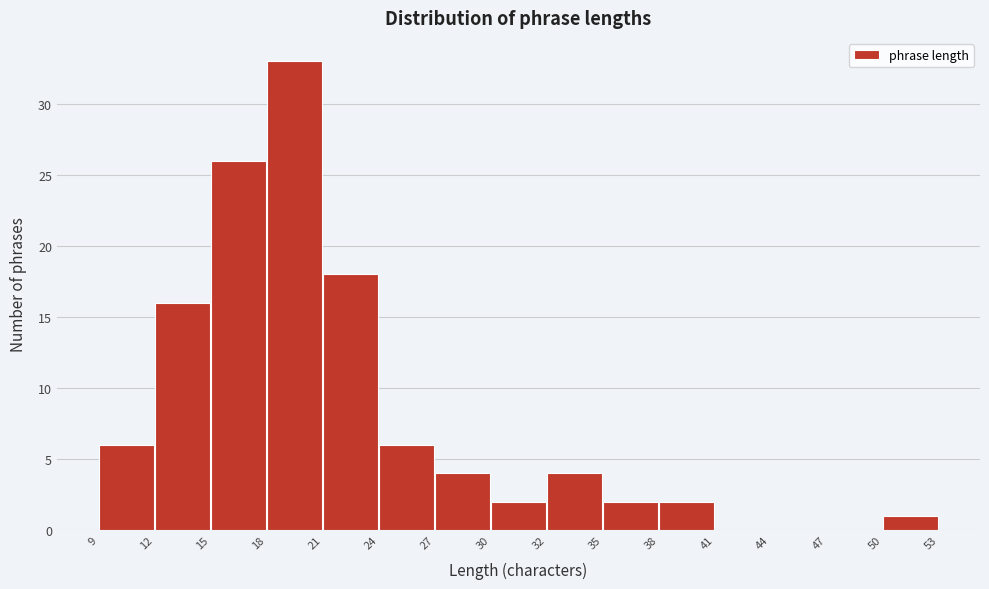

How tall is the bar that spans 27 to 30 on the x-axis? The values are not printed on the chart, so give them approximately, as read against the axis.

4